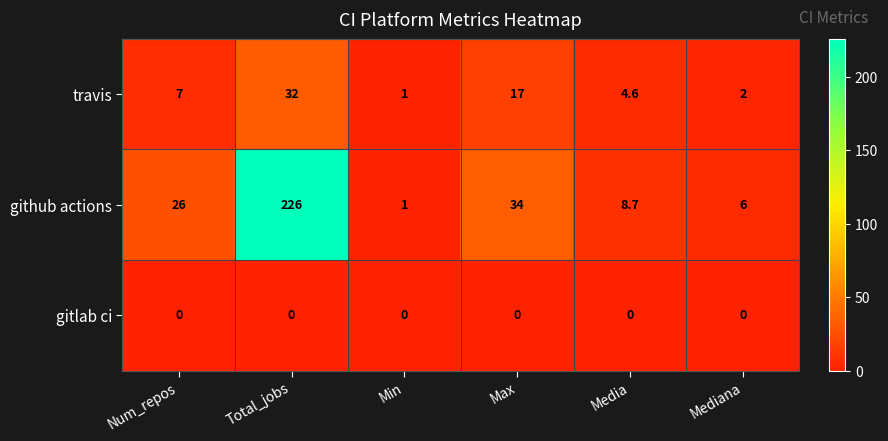

What is the sum of all travis values?

63.6